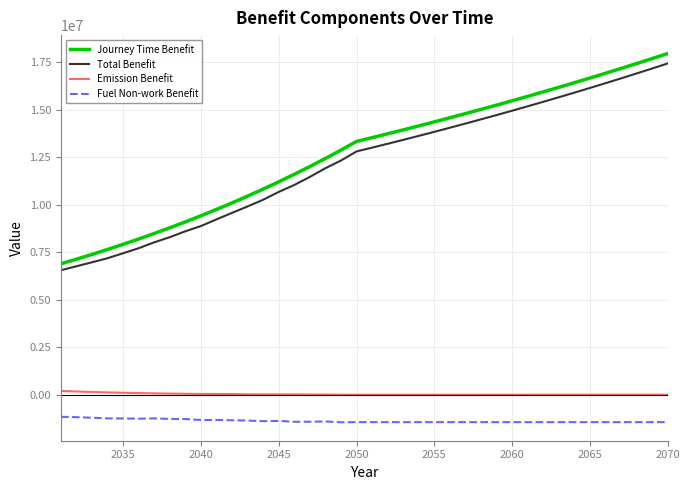

True or false: Total Benefit and Emission Benefit cross at least once.

False